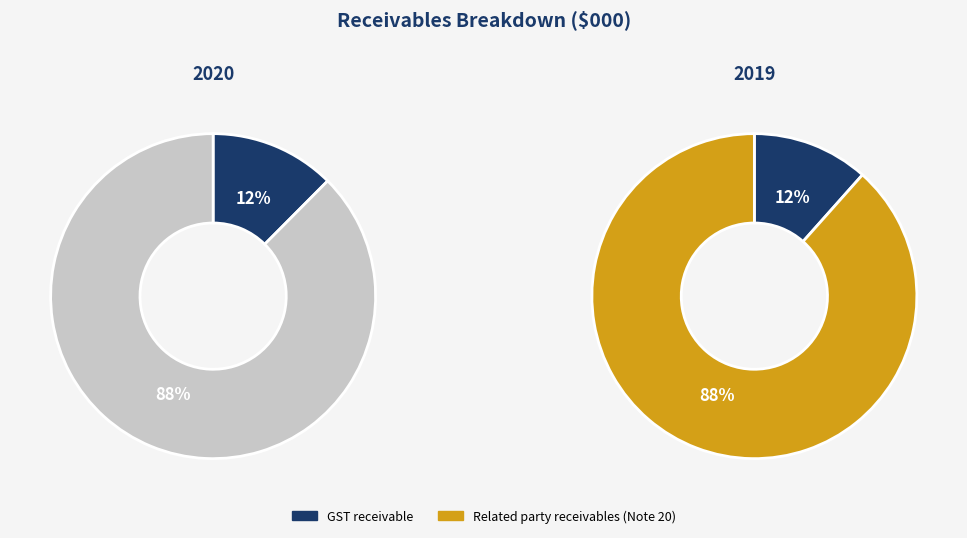

How many segments does this pie chart have?

2